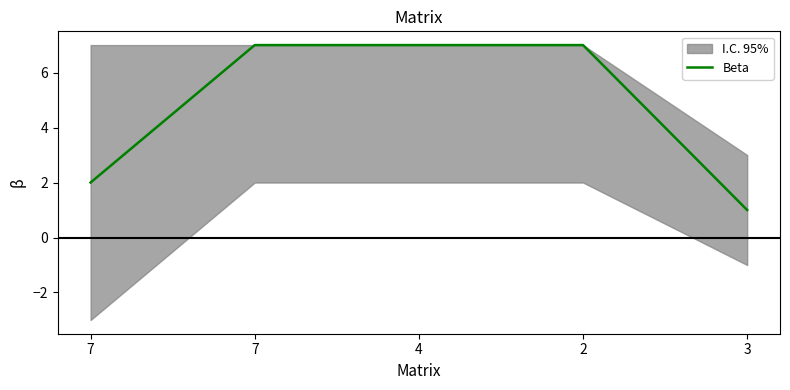

How many lines are shown in the chart?

1